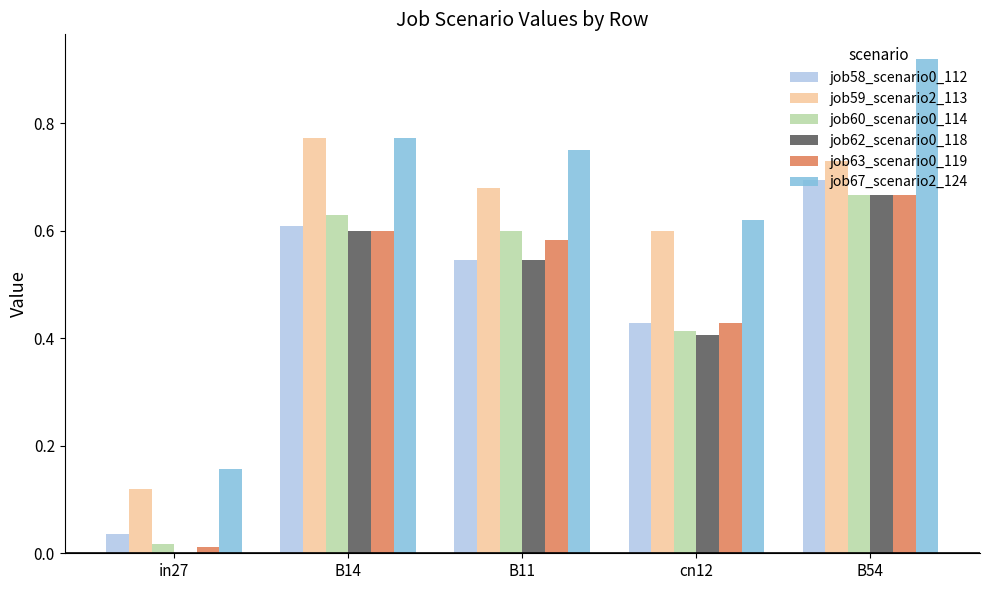

At which label does job58_scenario0_112 reach its peak?

B54